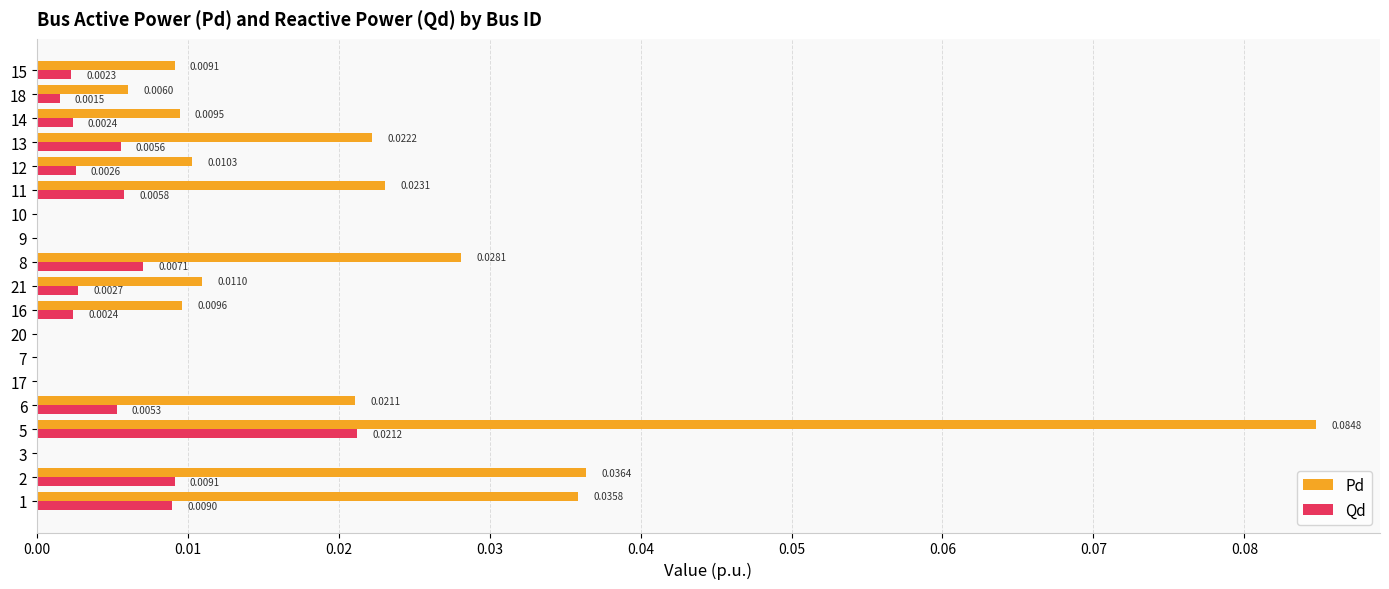

Which series changed the most between 21 and 12?

Pd